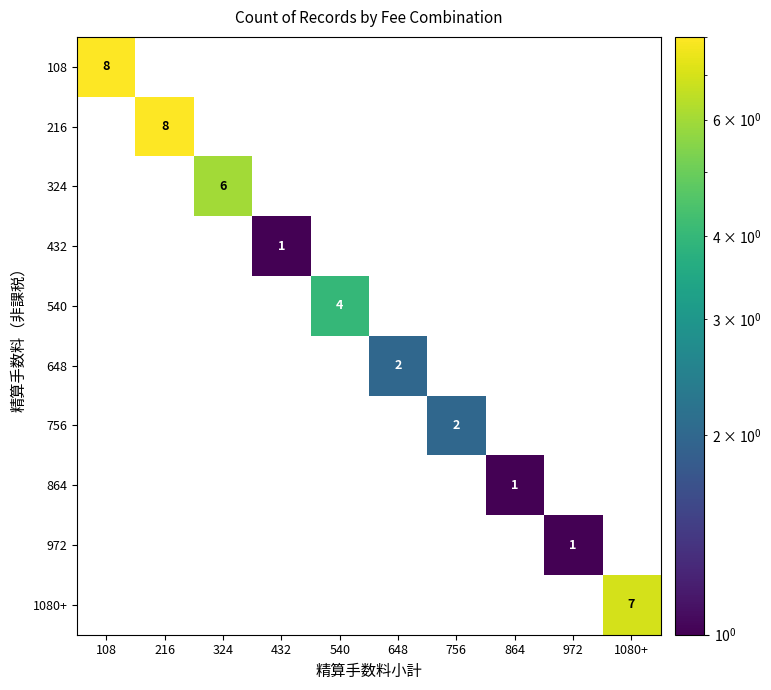

Is the value of 540 at 756 greater than the value of 648 at 972?

No